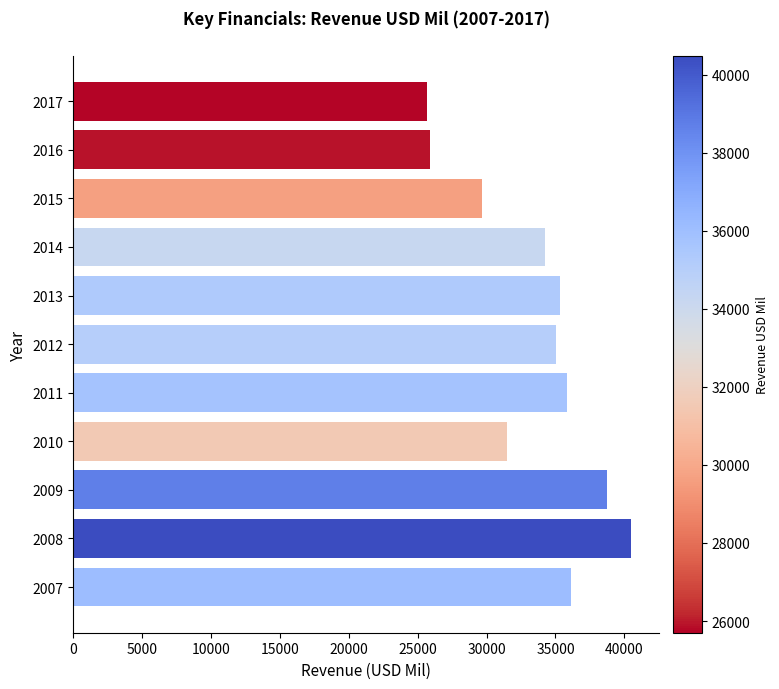

What is the difference between the second highest and second lowest values?

12831